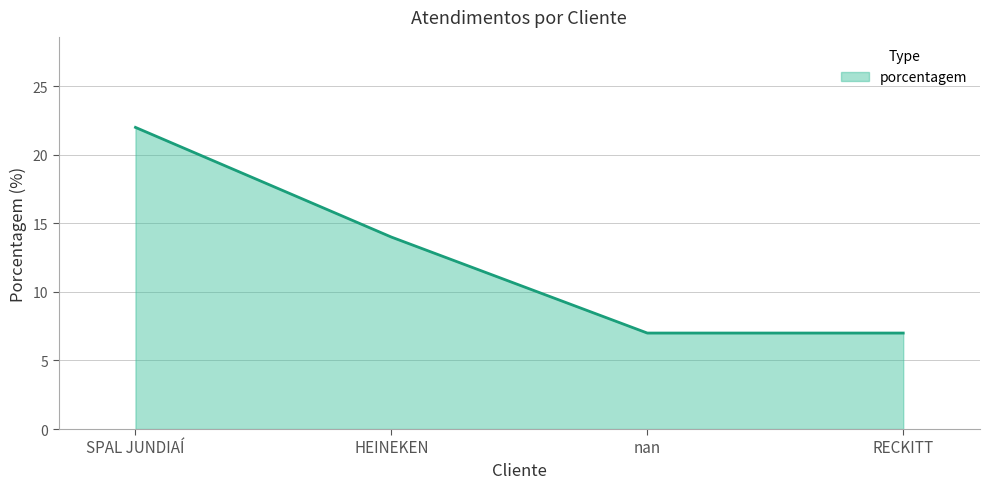

Does the chart display data point markers on the line(s)?

No